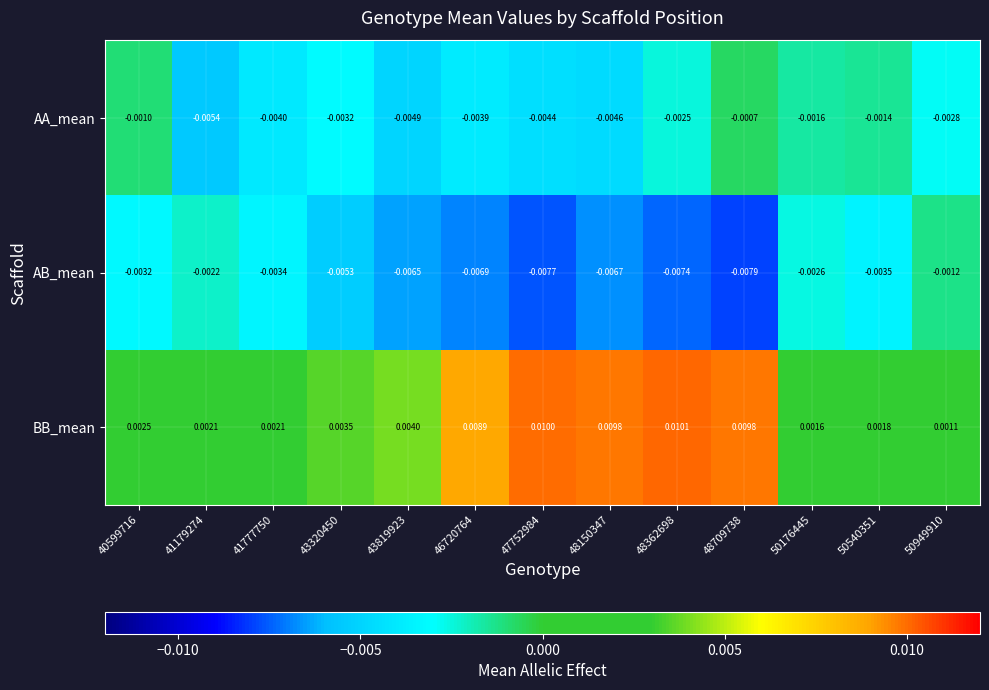

Rank the series at 41179274 from lowest to highest value.

AA_mean, AB_mean, BB_mean